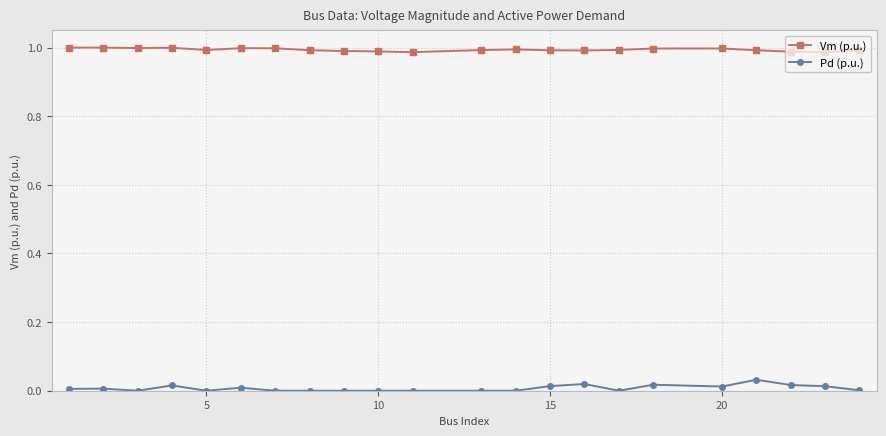

True or false: Pd (p.u.) and Vm (p.u.) intersect in this chart.

False